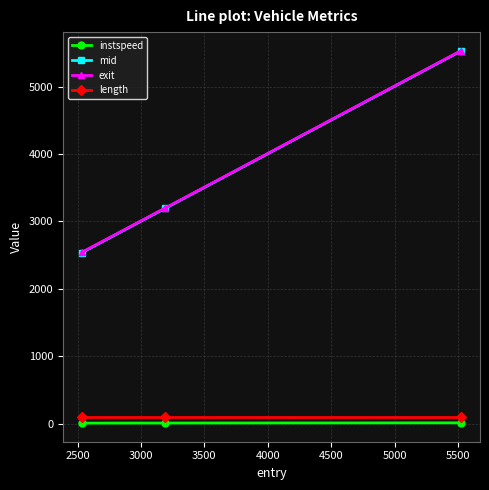

Which series has the widest spread of values?

mid